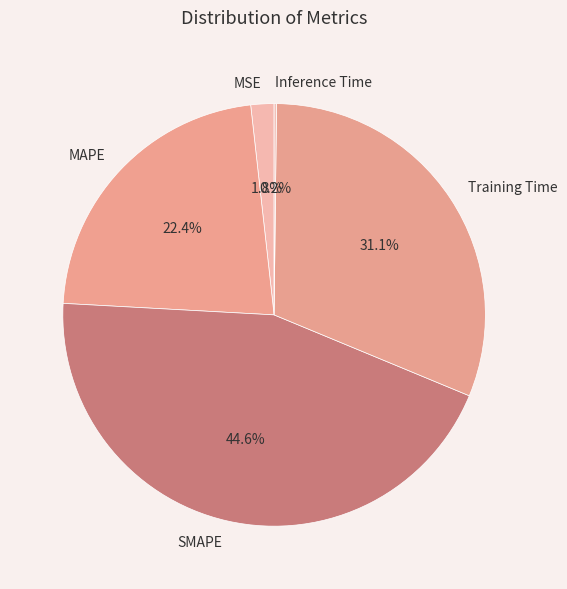

Which slice is the largest?

SMAPE